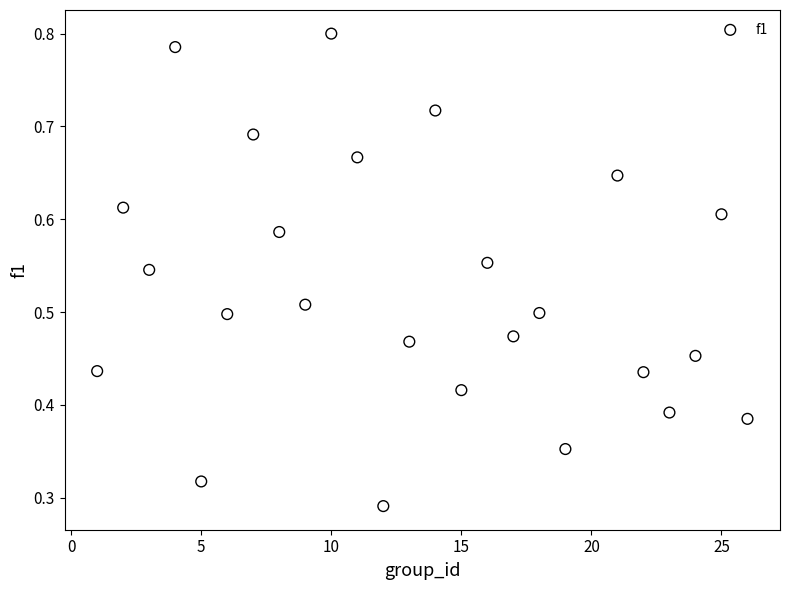

What is the range of X values (max minus min)?

25.0